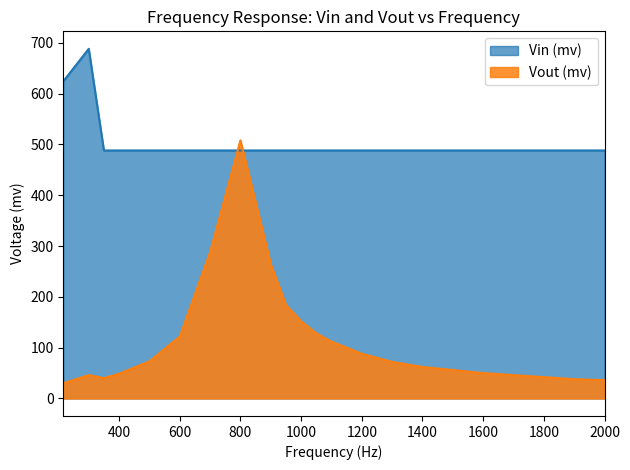

What is the maximum value shown in the chart?

688.0